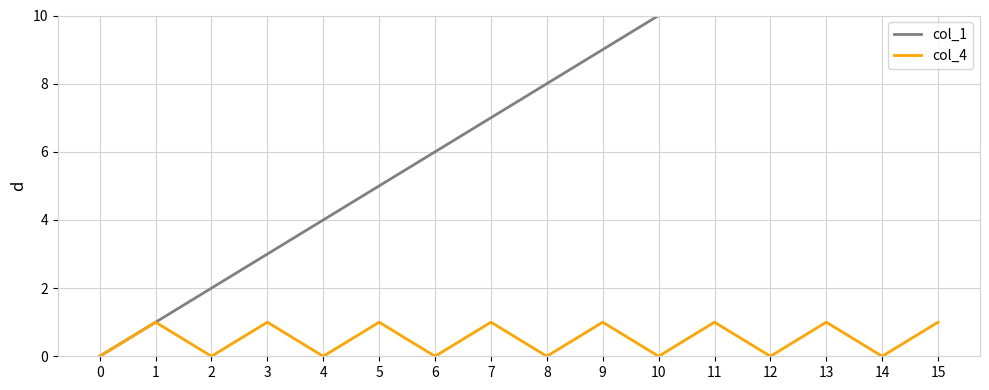

Count the col_4 values in the range 0 to 1.

16